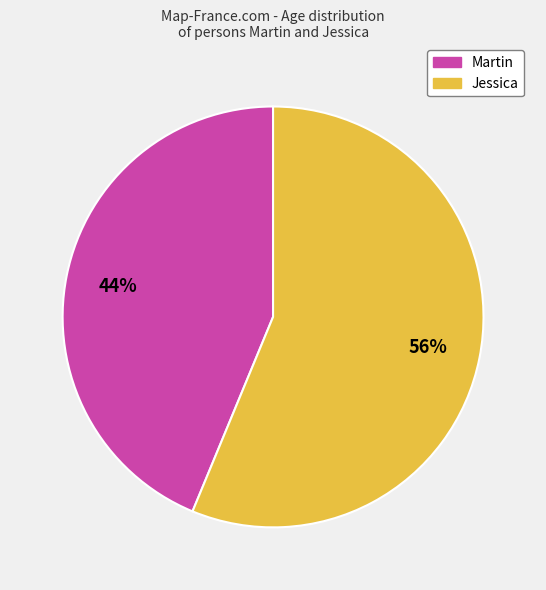

True or false: Jessica accounts for 46% of the total.

False